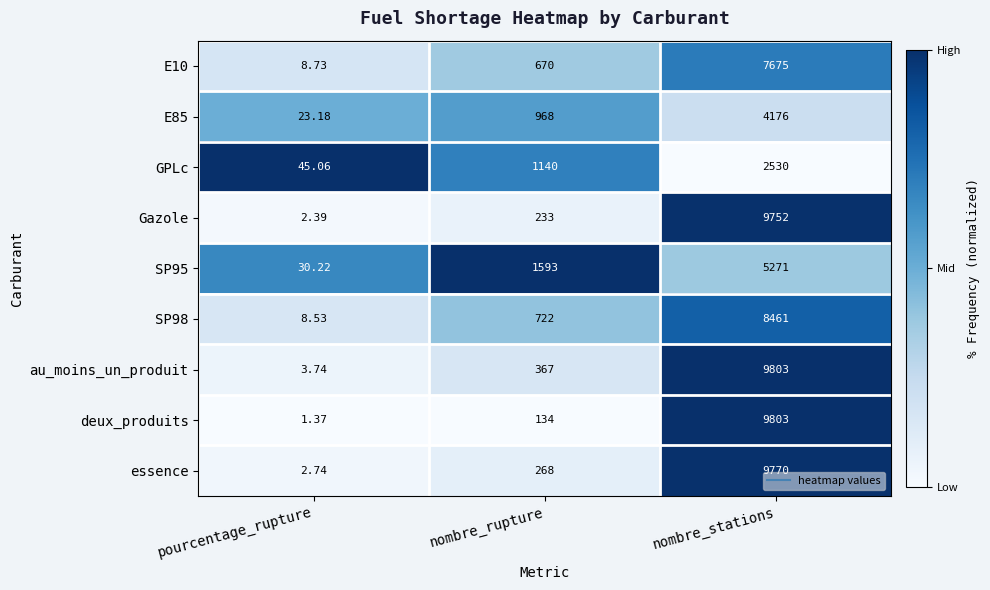

List the labels in order of au_moins_un_produit value, largest first.

nombre_stations, nombre_rupture, pourcentage_rupture